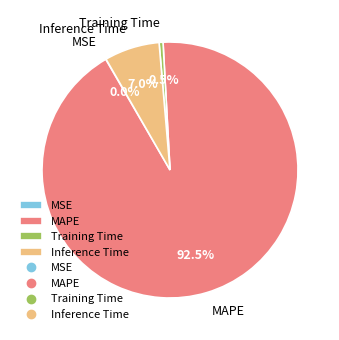

What is the largest slice in the pie chart?

MAPE